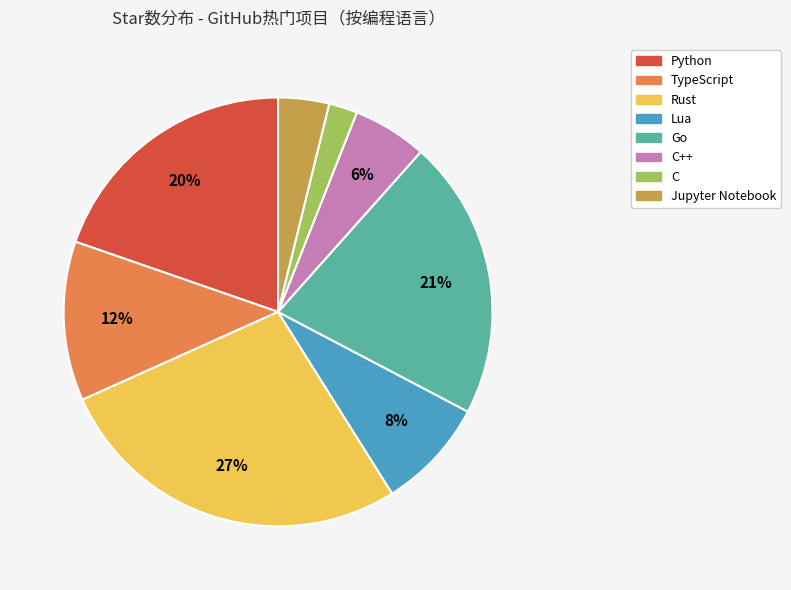

To the nearest percent, what is the difference between the largest and smallest slice percentages?

25%